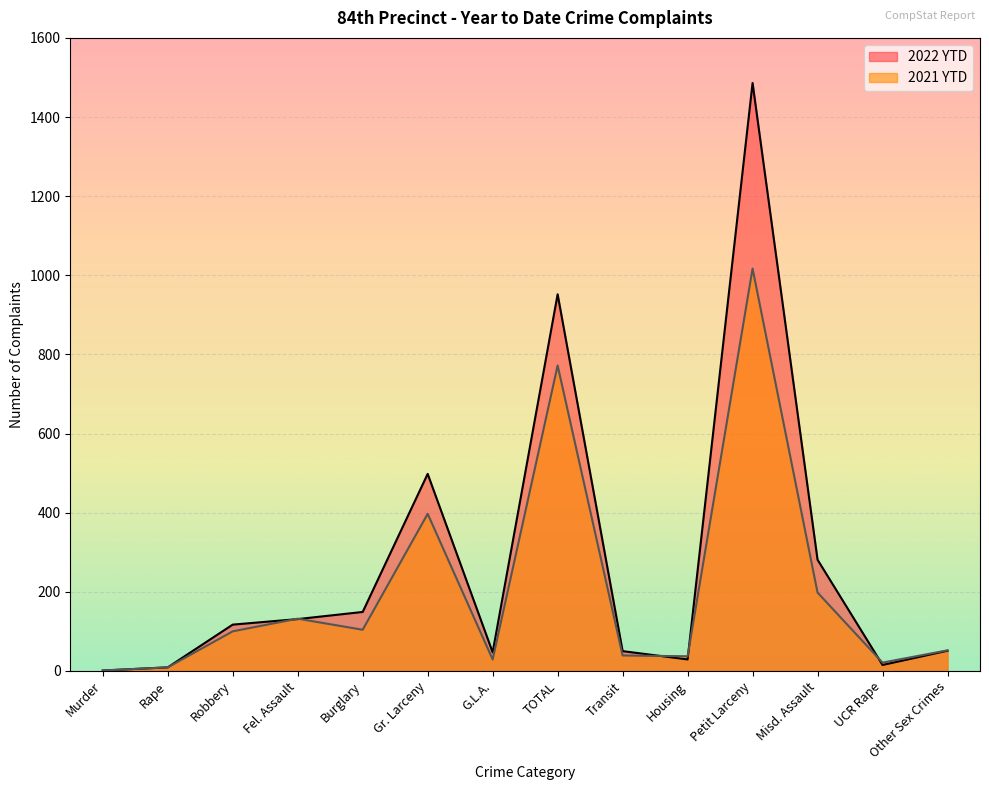

Reading right to left, extract all data points from this chart.

2022 YTD: 51	15	281	1486	29	50	952	47	498	149	131	117	9	1
2021 YTD: 52	21	198	1017	37	39	772	29	397	104	132	100	9	1